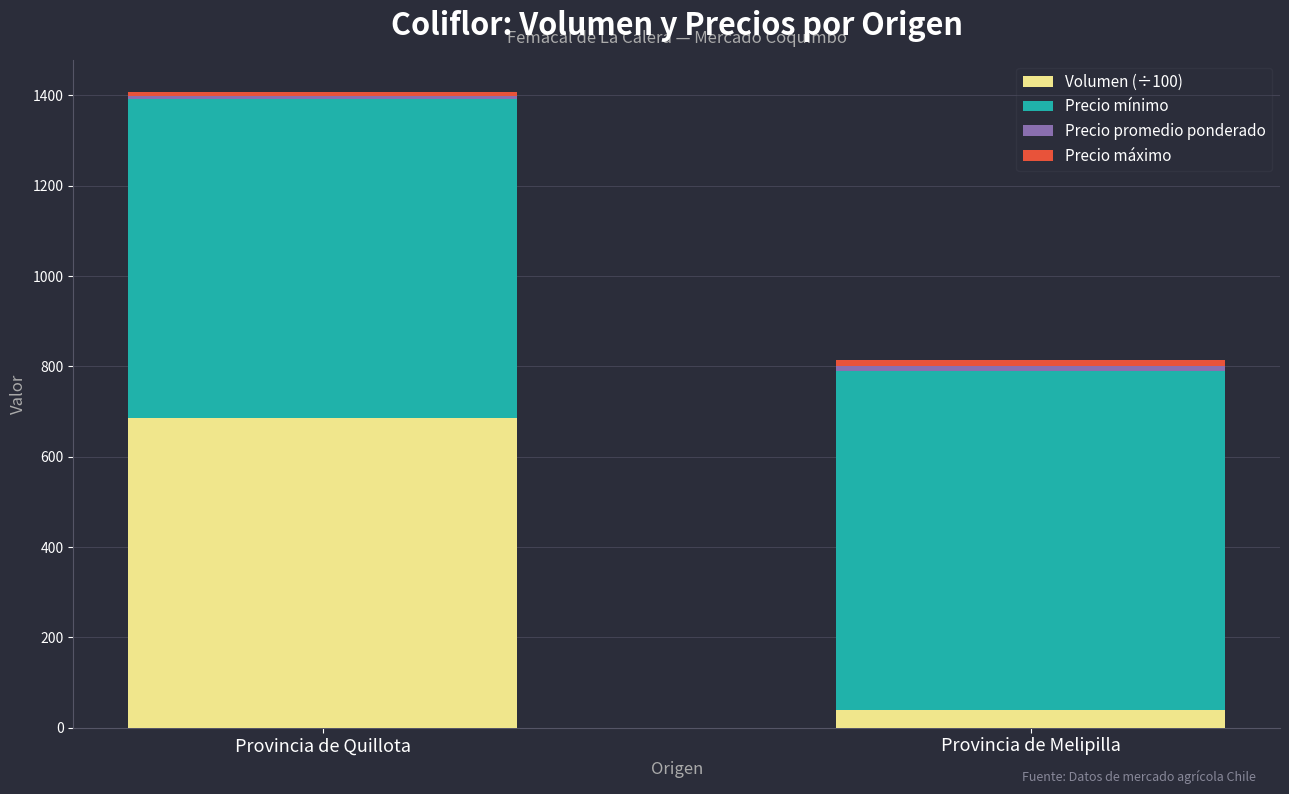

List the labels in order of Volumen (÷100) value, smallest first.

Provincia de Melipilla, Provincia de Quillota